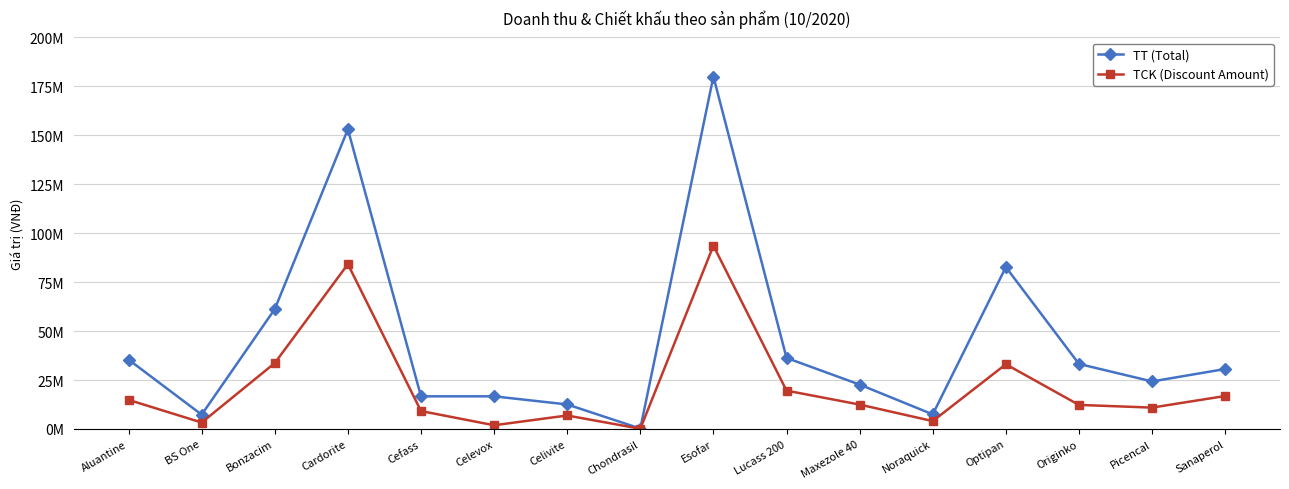

Between Maxezole 40 and Optipan, which is larger?

Optipan